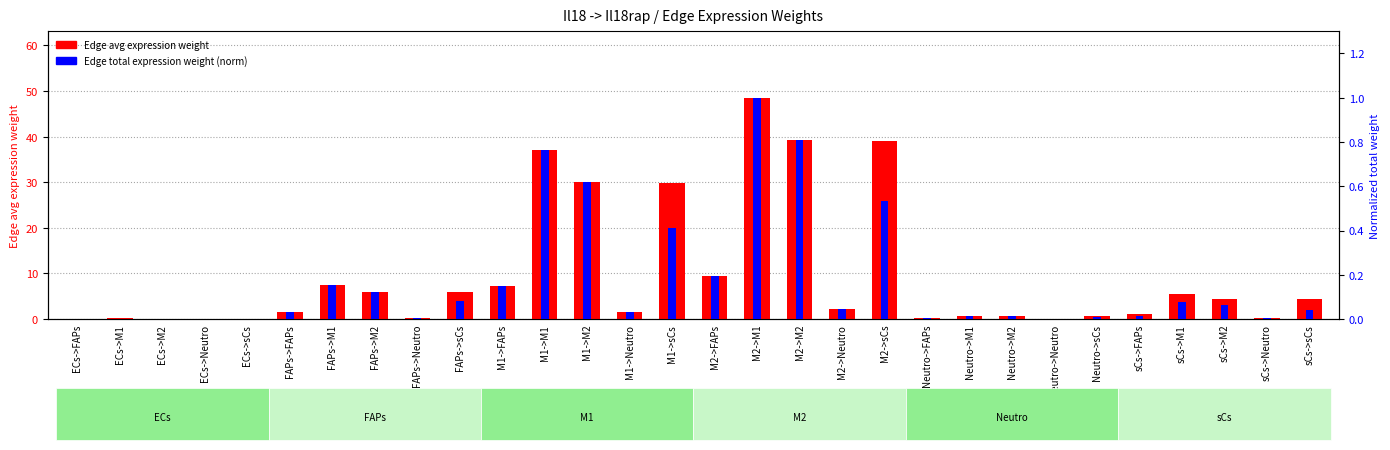

What is the label of the 5th bar from the left?

ECs->sCs